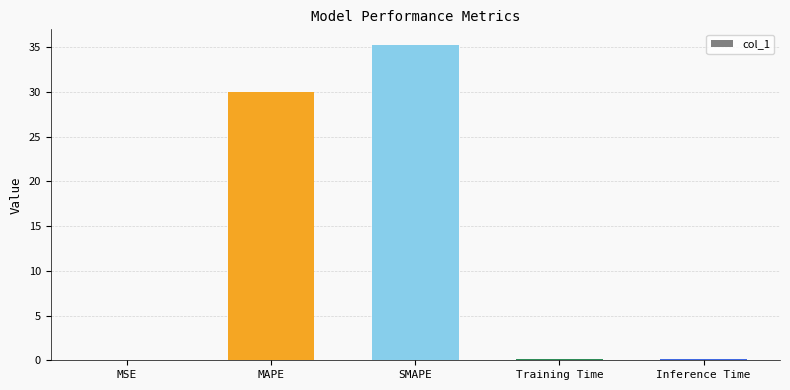

What value does the data have at Inference Time?

0.2